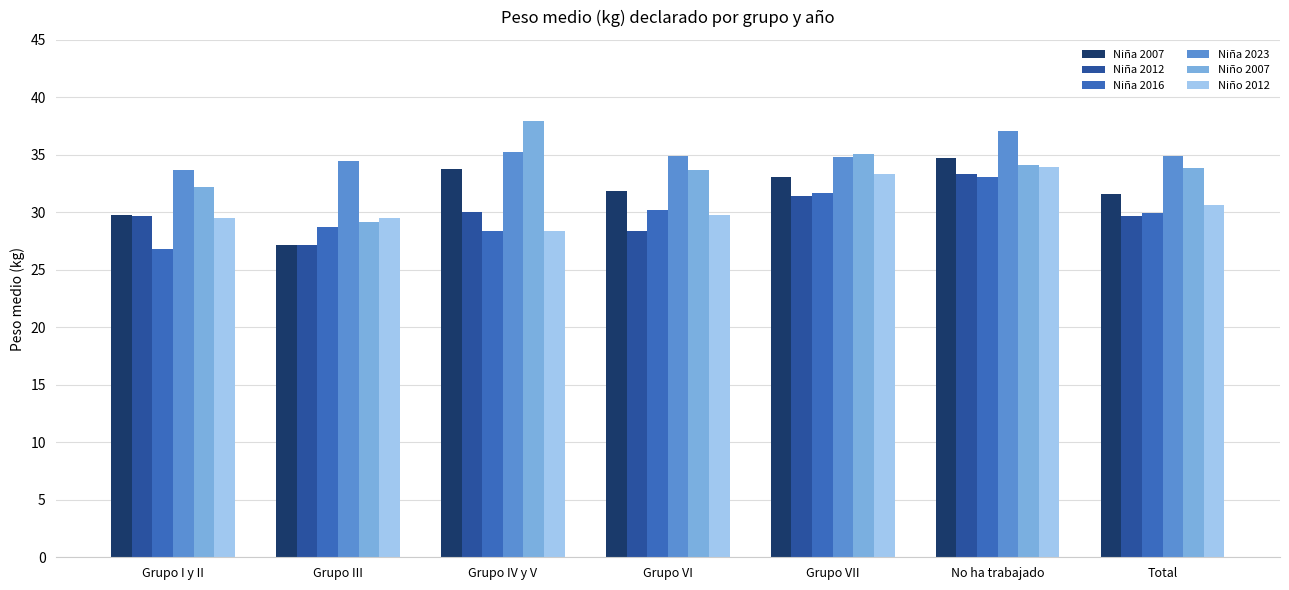

Between Grupo VI and No ha trabajado, which series saw the biggest shift?

Niña 2012